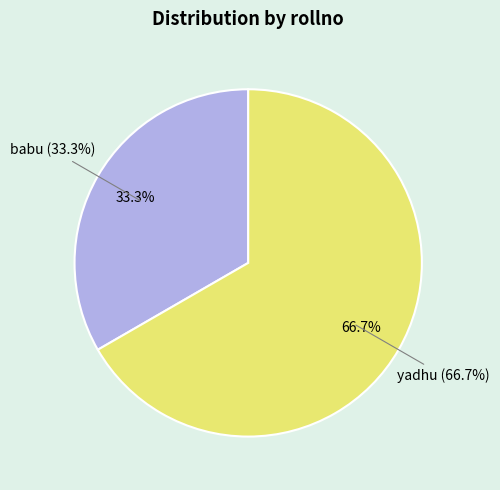

To the nearest percent, what is the combined percentage of yadhu and babu?

100%